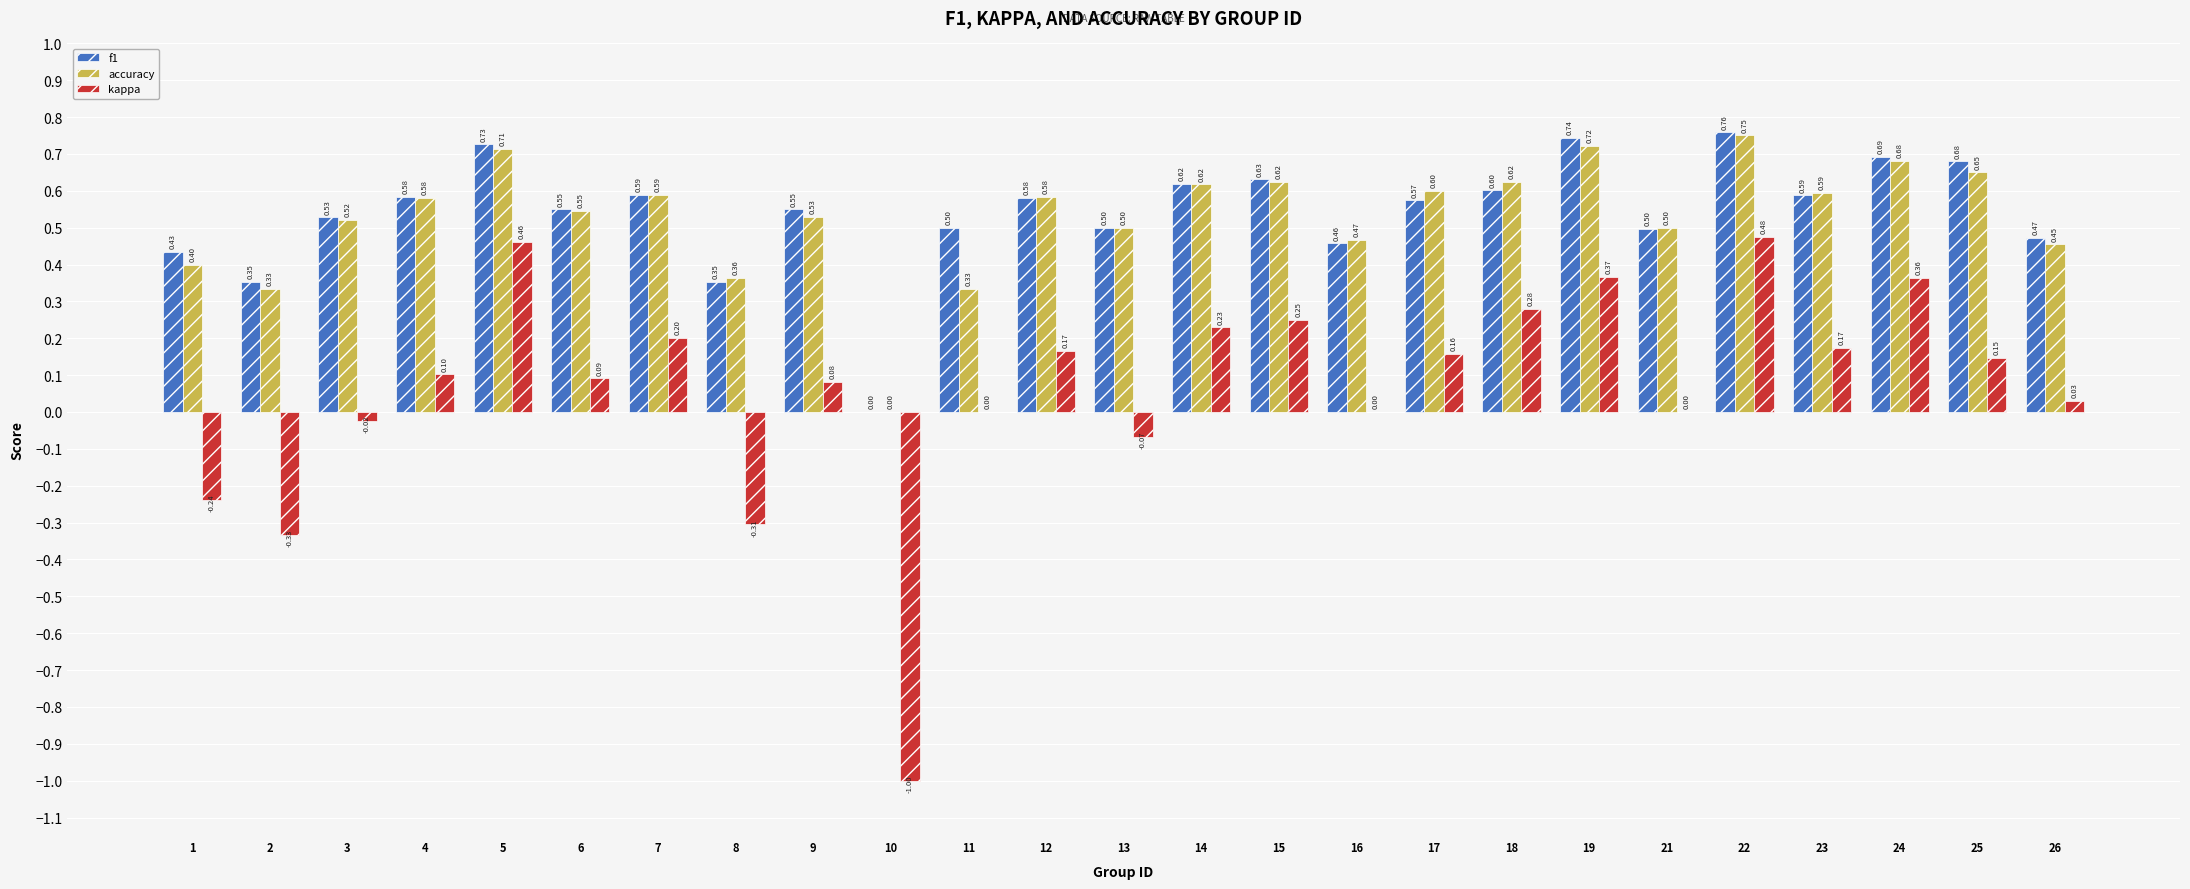

What is the total value across all series at 6?

1.2